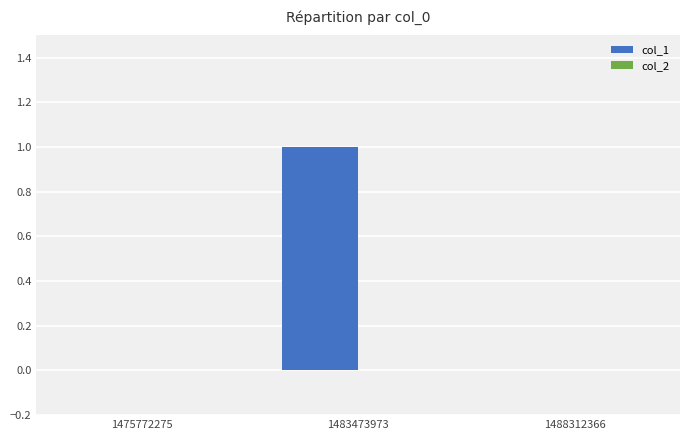

Is it true that the value at 1483473973 is 0?

False